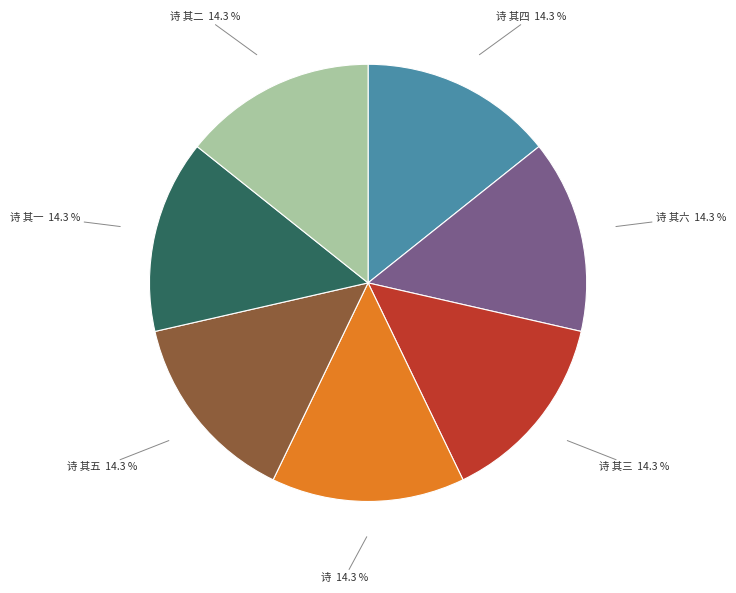

Is there a majority slice in this chart?

No